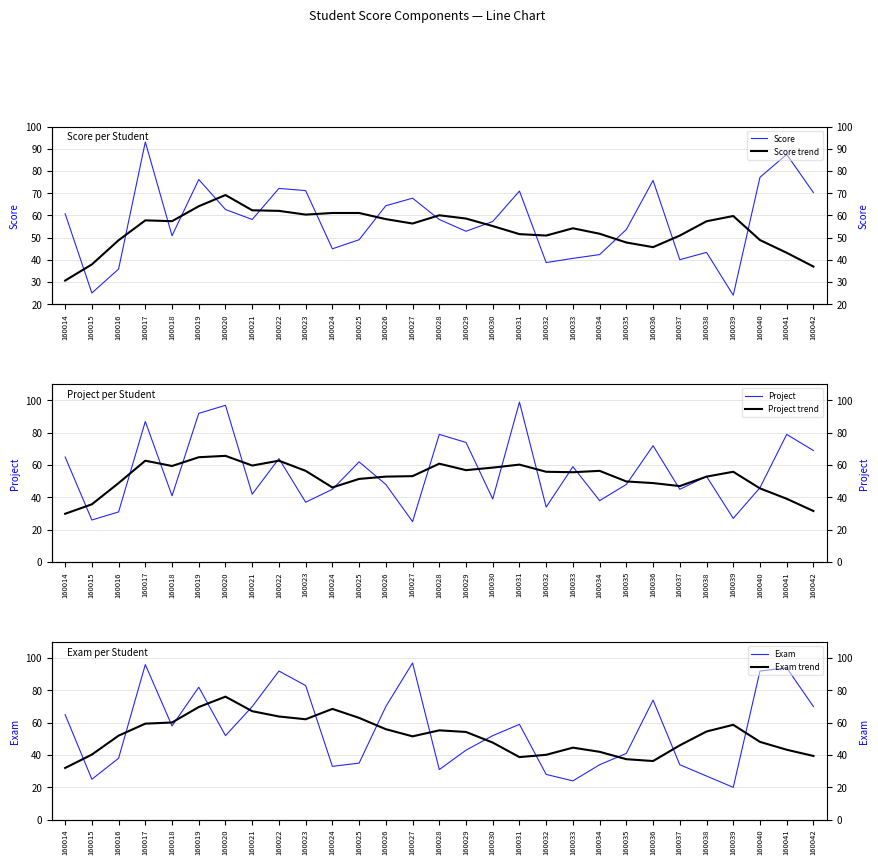

At which category does Project trend reach its first local valley?

160018